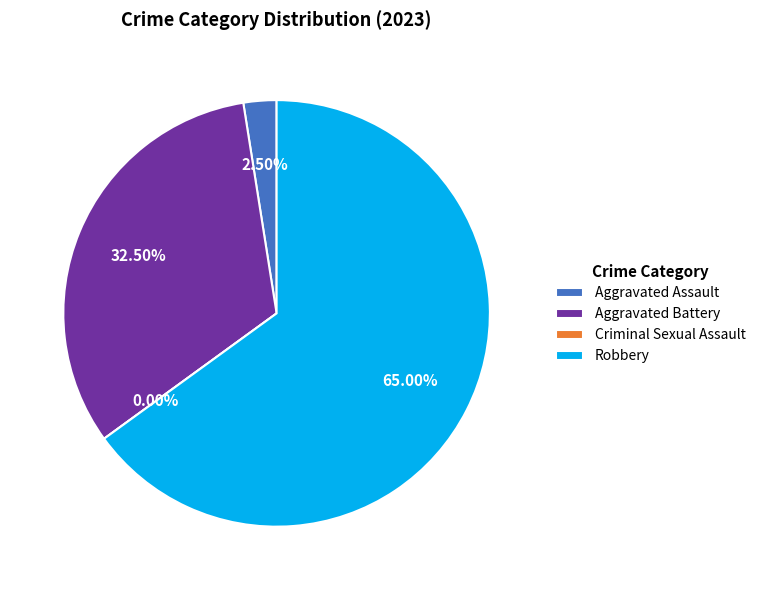

Rank the categories by value from highest to lowest.

Robbery, Aggravated Battery, Aggravated Assault, Criminal Sexual Assault